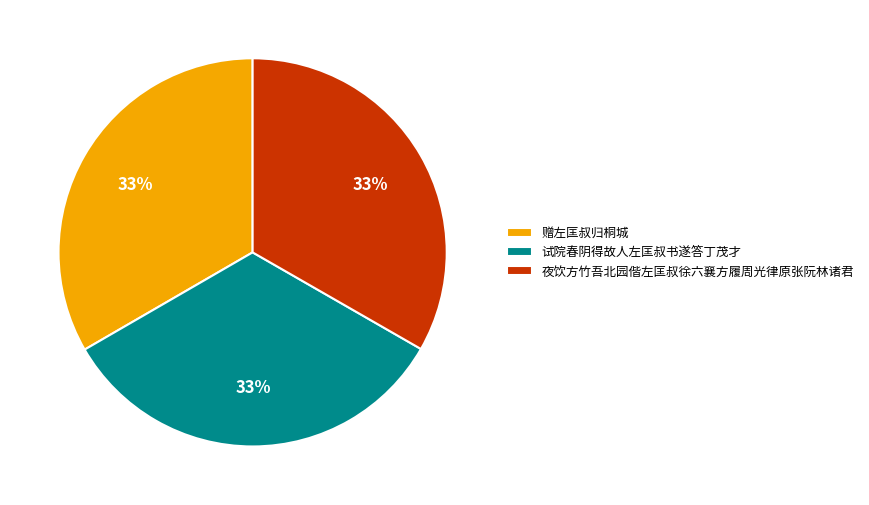

Is it true that 试院春阴得故人左匡叔书遂答丁茂才 is 42% of the pie?

False